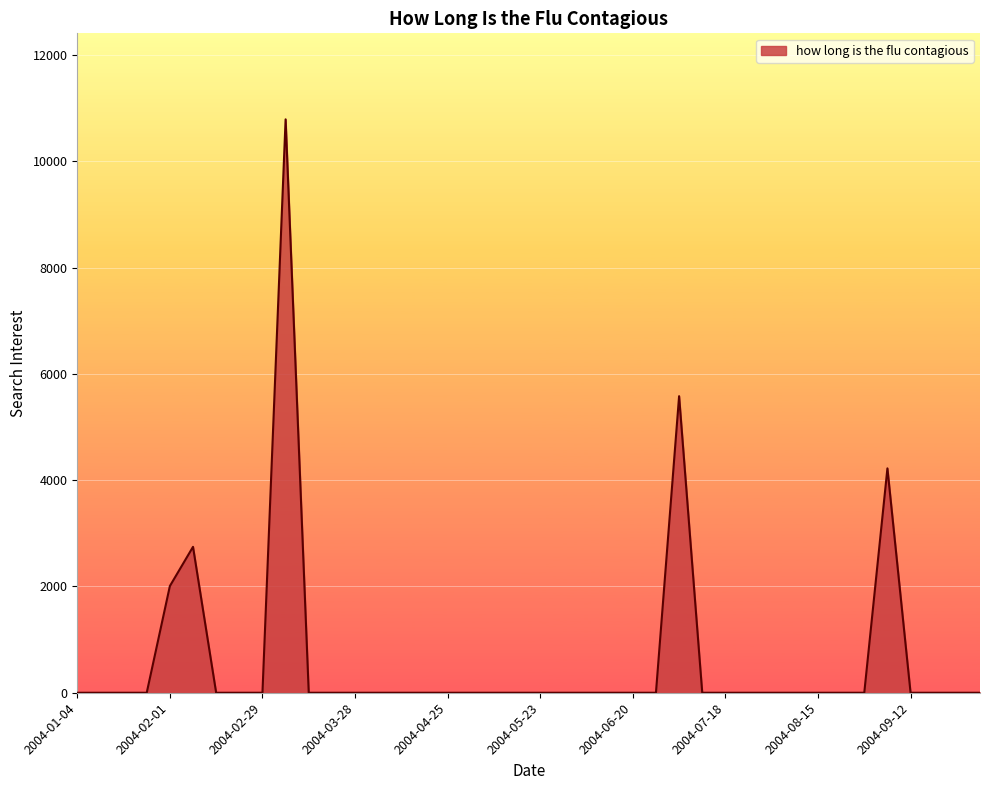

What is the difference between the second highest and minimum values?

5581.8